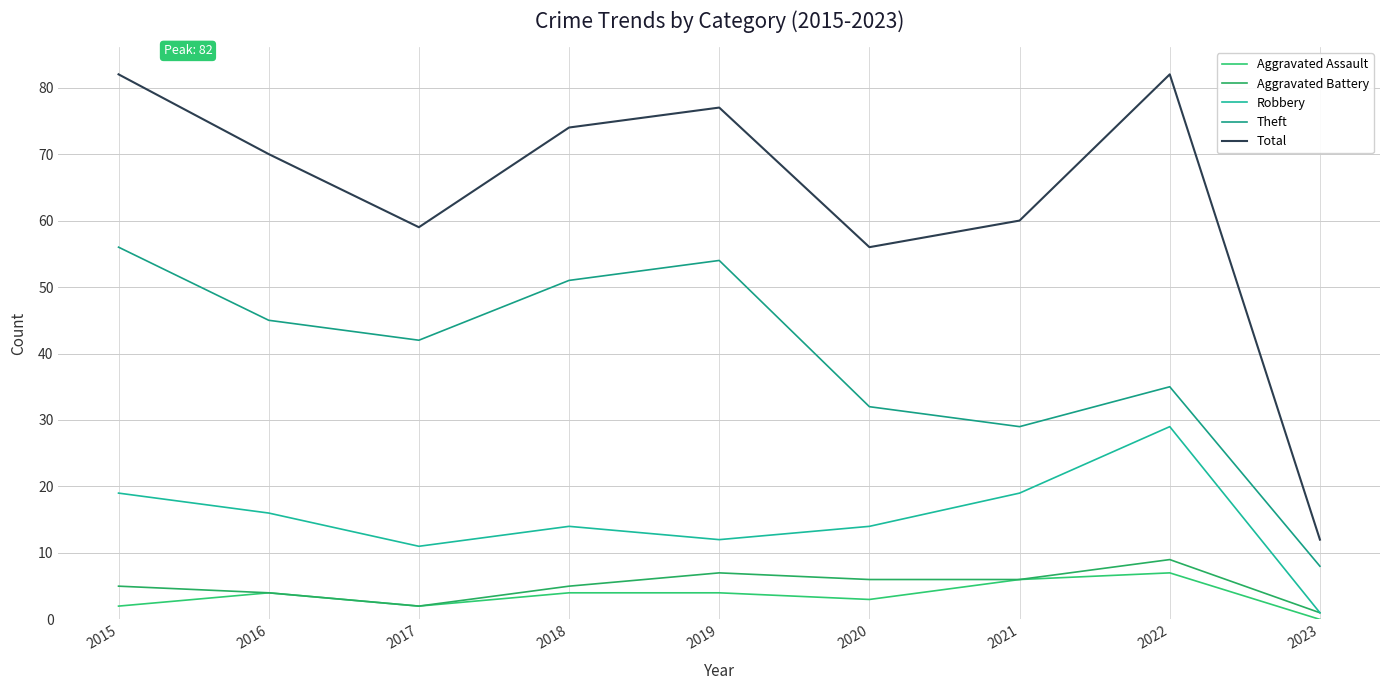

At how many categories does at least one series exceed 44?

8